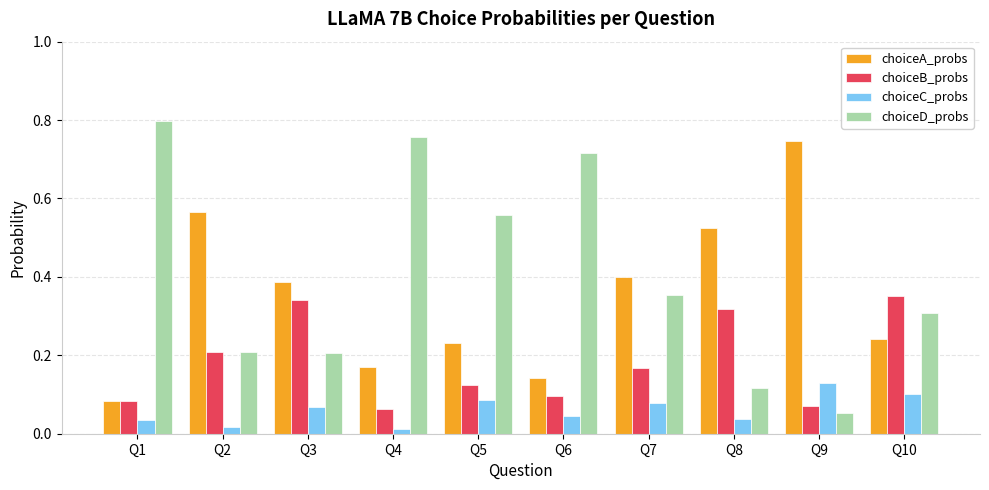

Is it true that choiceB_probs equals 0.0 at Q7?

False